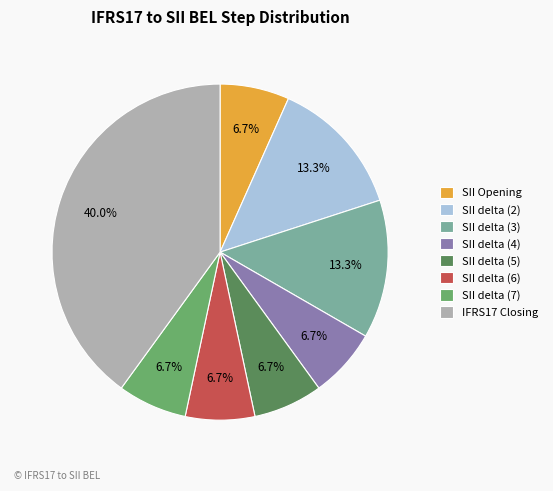

How many slices are in this pie chart?

8